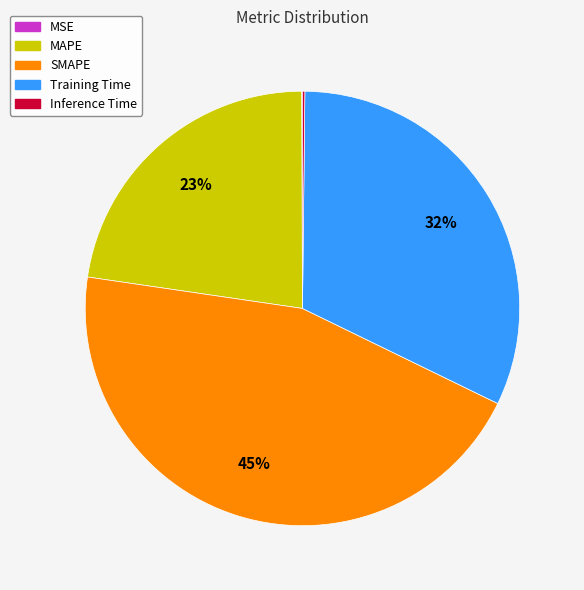

Which slice is the largest?

SMAPE